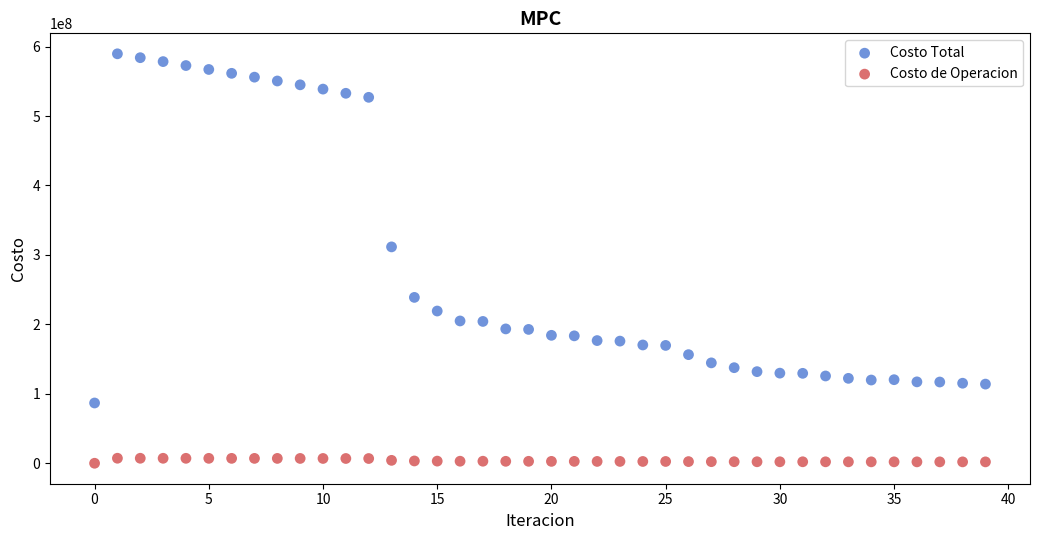

Which series has the widest spread of Y values?

Costo Total